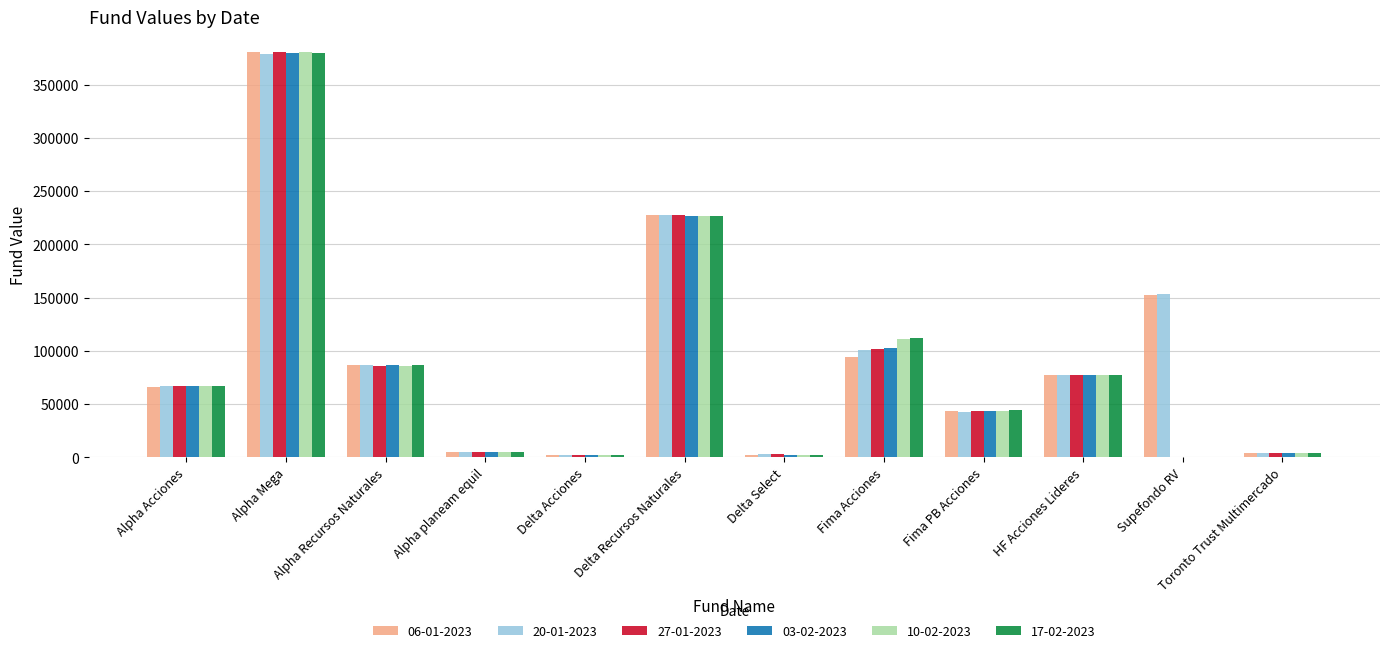

The 06-01-2023 series shows 132255.3 at Alpha Recursos Naturales. True or false?

False